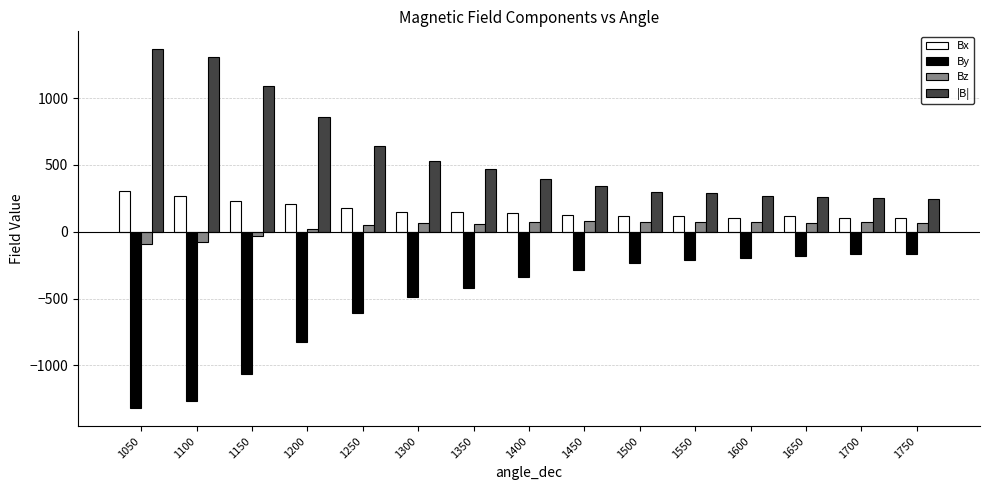

Rank the series by their maximum value, from lowest to highest.

By, Bz, Bx, |B|